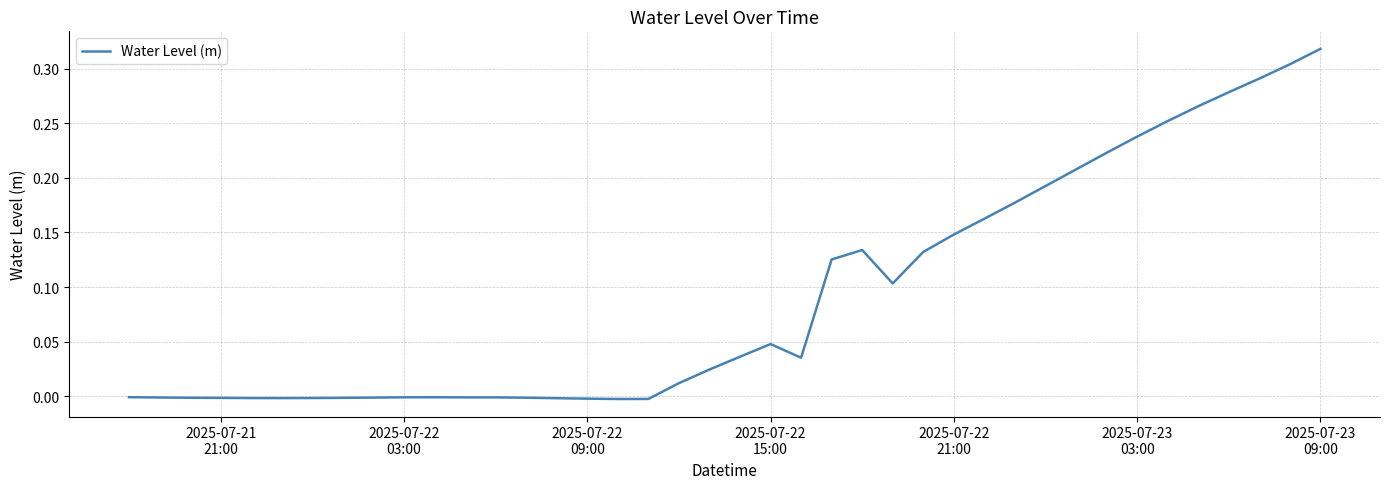

Does the chart display data point markers on the line(s)?

No